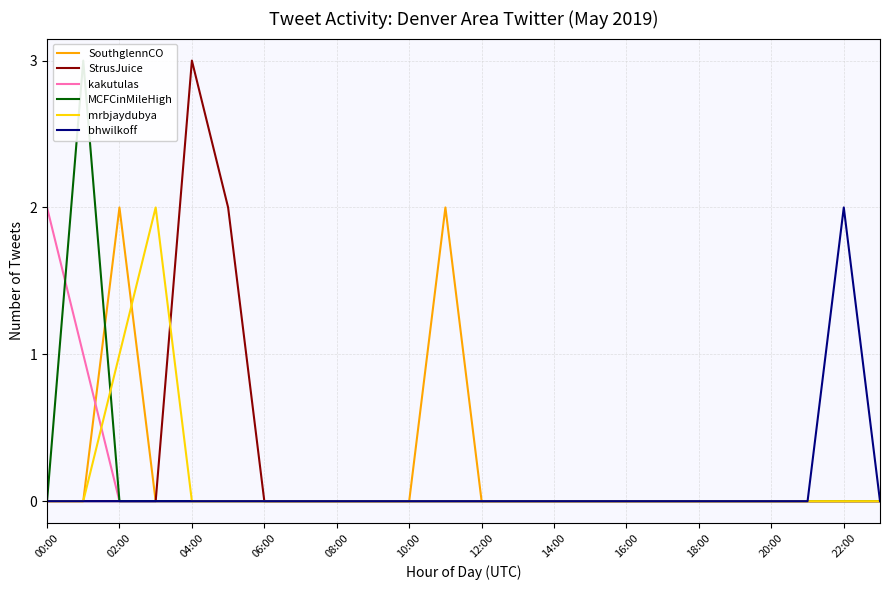

How many data points in MCFCinMileHigh are above 0?

1